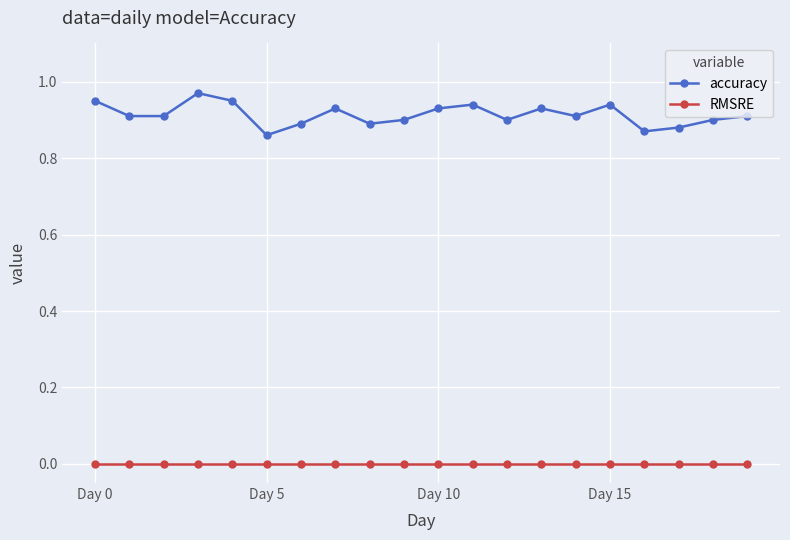

Count the accuracy values in the range 0 to 1.

20